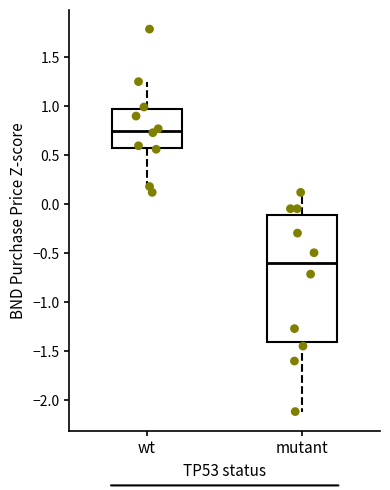

Reading left to right, read every box against the y-axis: the position of its median line, the range the box covers, and the ends of its whiskers. The values are not printed on the chart, so give them approximately, as read against the axis.

wt: median 0.75, box 0.55 to 0.95, whiskers 0.10 to 1.25
mutant: median -0.60, box -1.40 to -0.10, whiskers -2.10 to 0.10